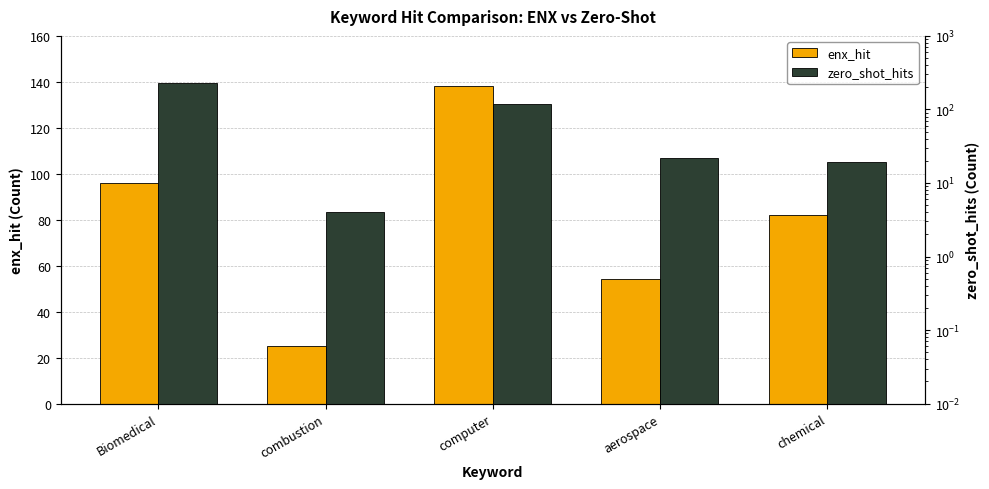

Which series has the largest range (max minus min)?

zero_shot_hits